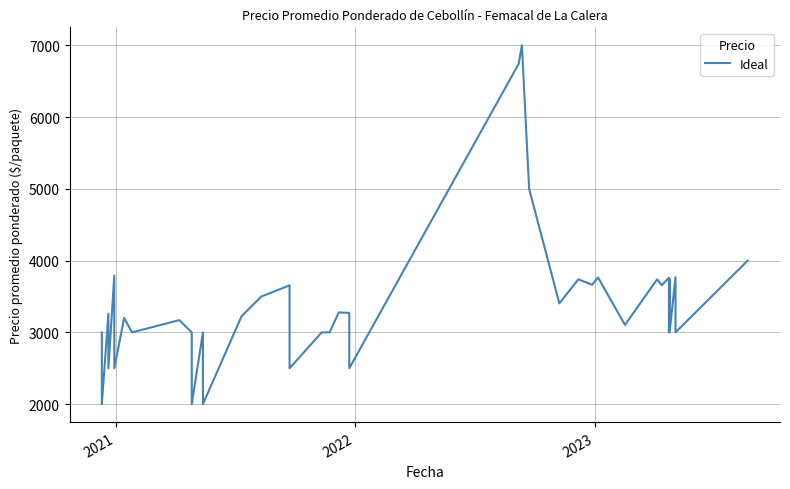

How many lines are shown in the chart?

1